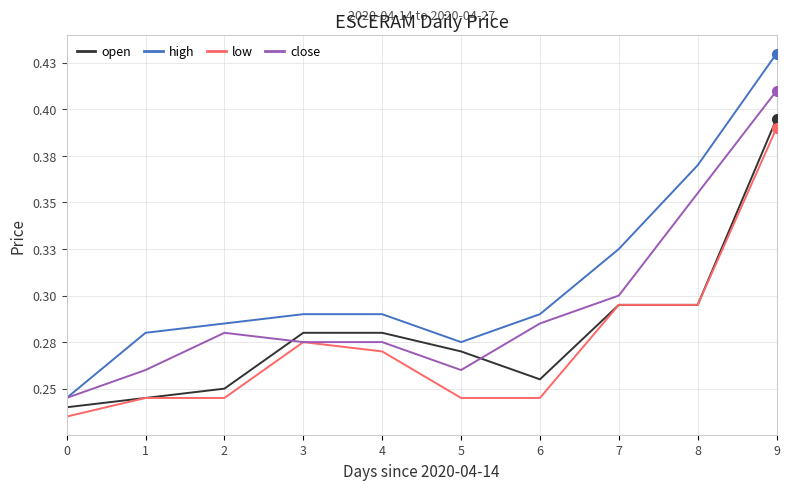

What are all the series names shown in the legend?

open, high, low, close